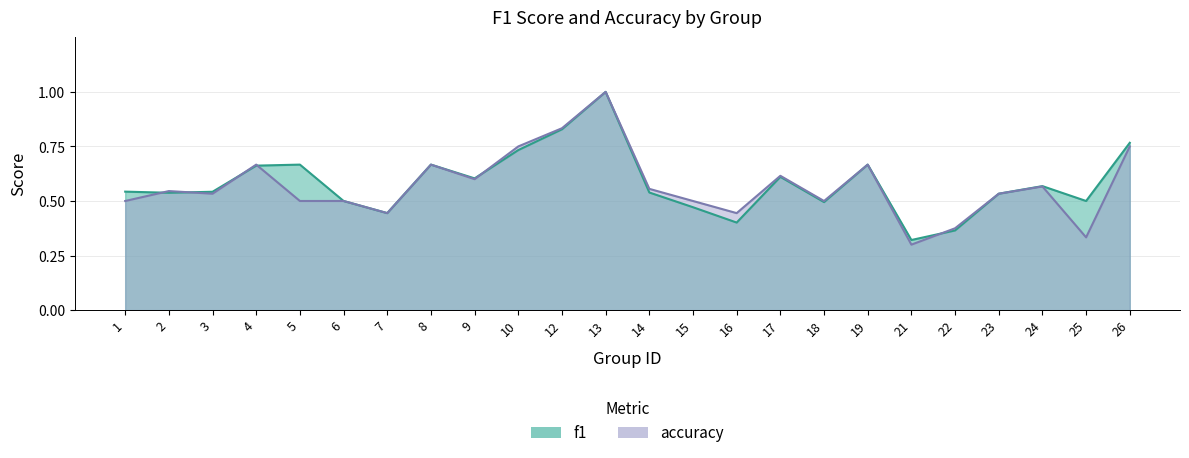

Is the value of accuracy at 7 greater than the value of f1 at 19?

No